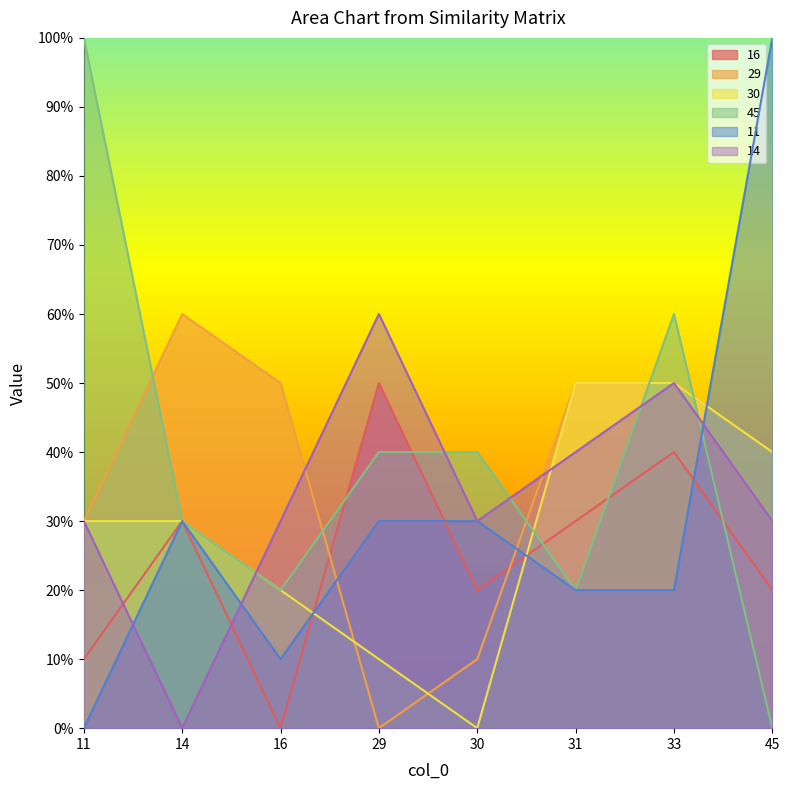

At which label is 29 closest to 0?

29